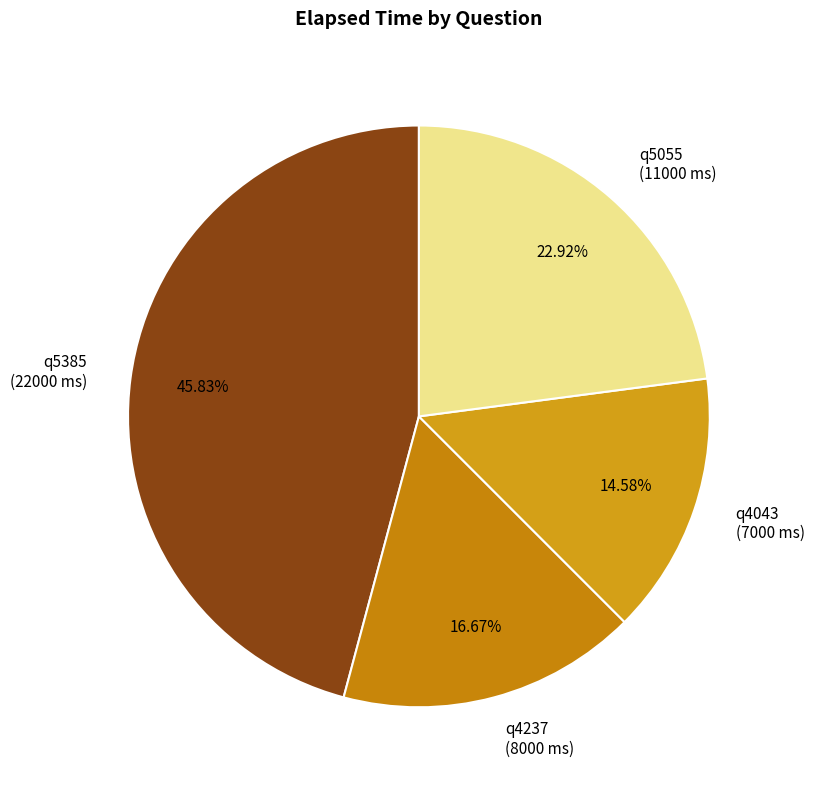

Does any single category account for the majority?

No